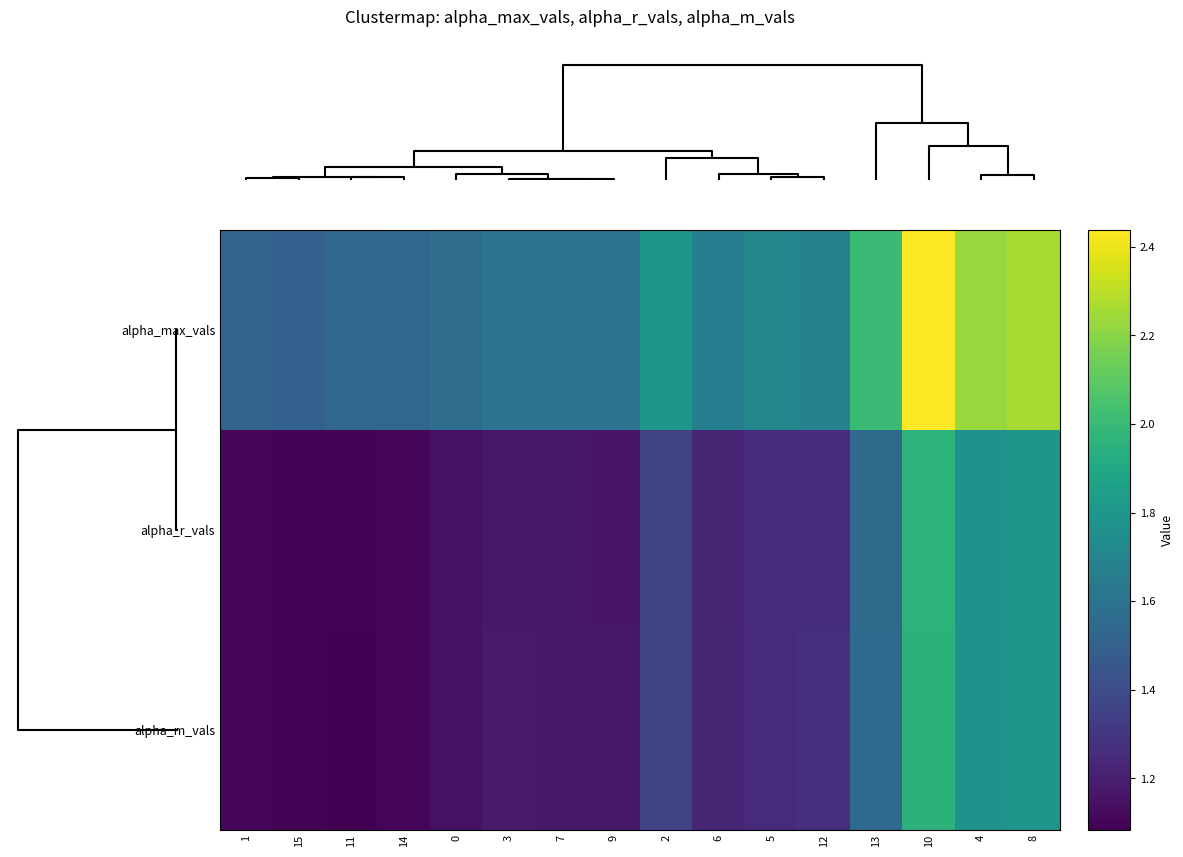

Which series changed the most between 6 and 10?

alpha_max_vals